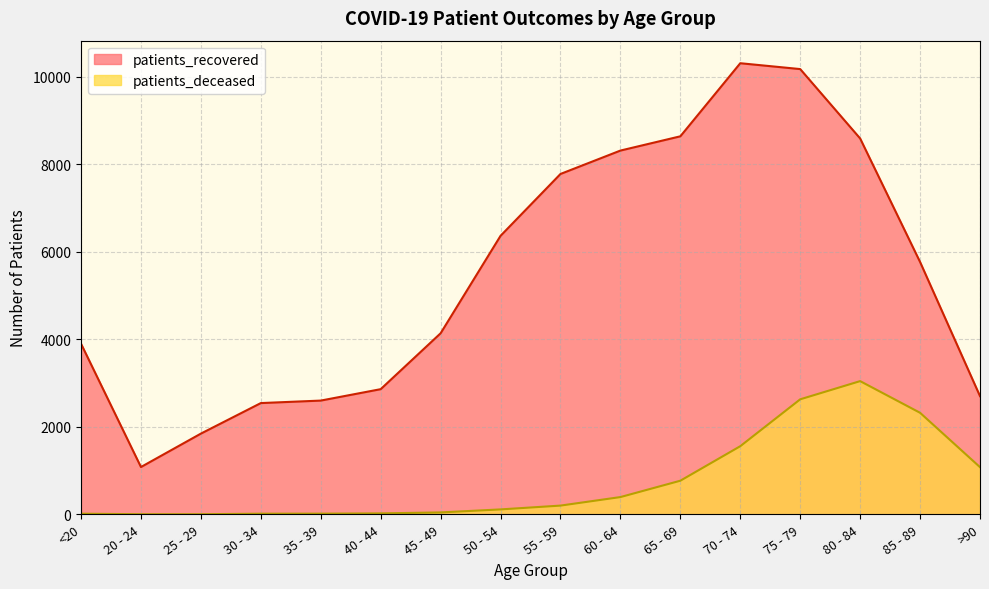

Where is patients_deceased nearest to the value 1524?

70 - 74